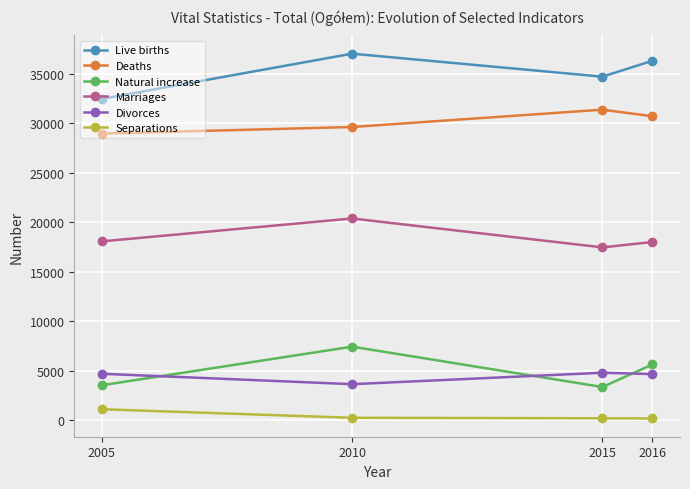

At which category does Natural increase reach its first local valley?

2015